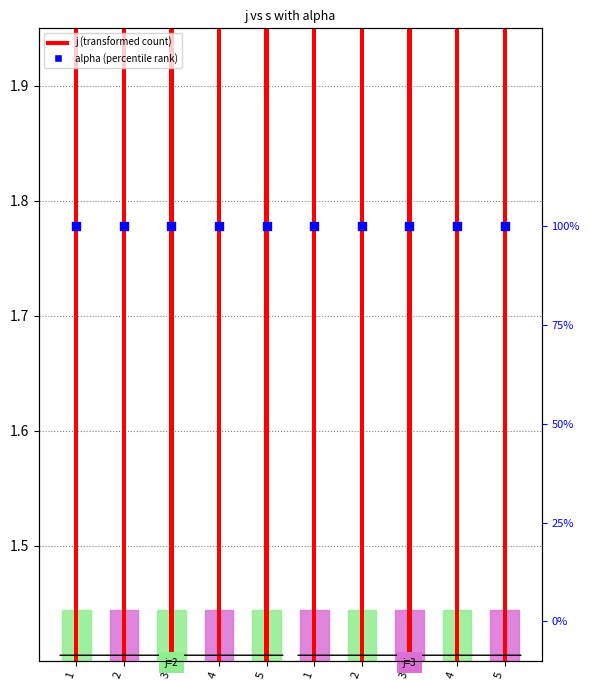

Which series has the largest Y range (max minus min)?

j (transformed count)